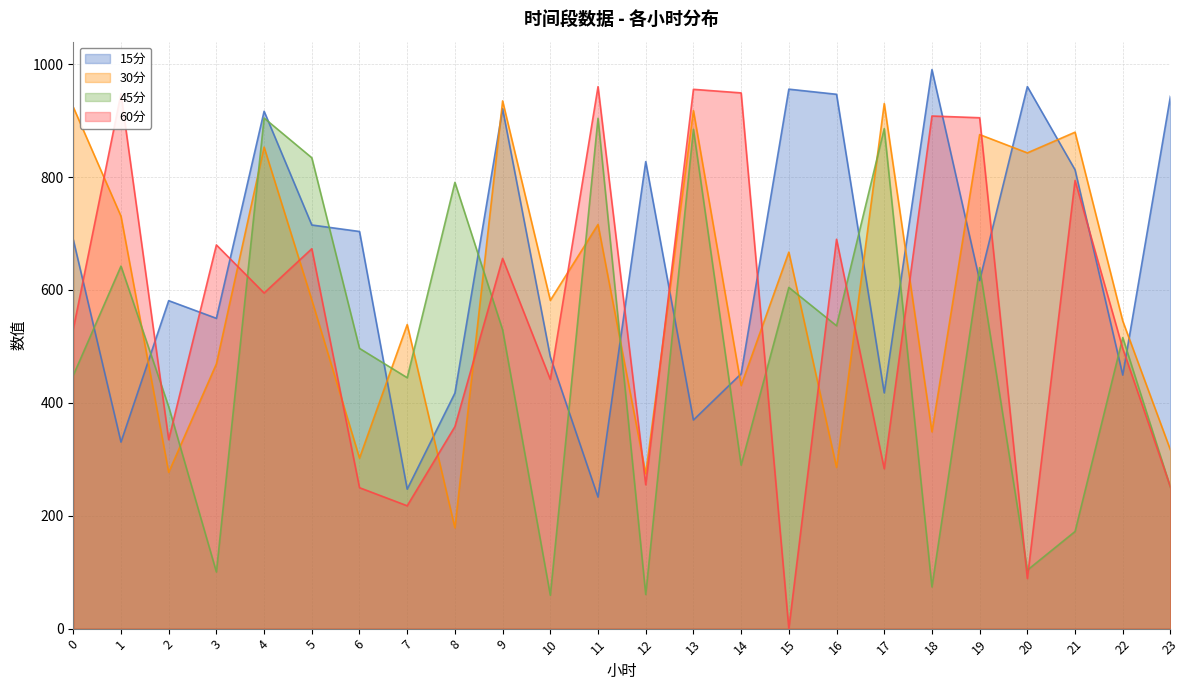

Between 7 and 8, which series saw the biggest shift?

30分